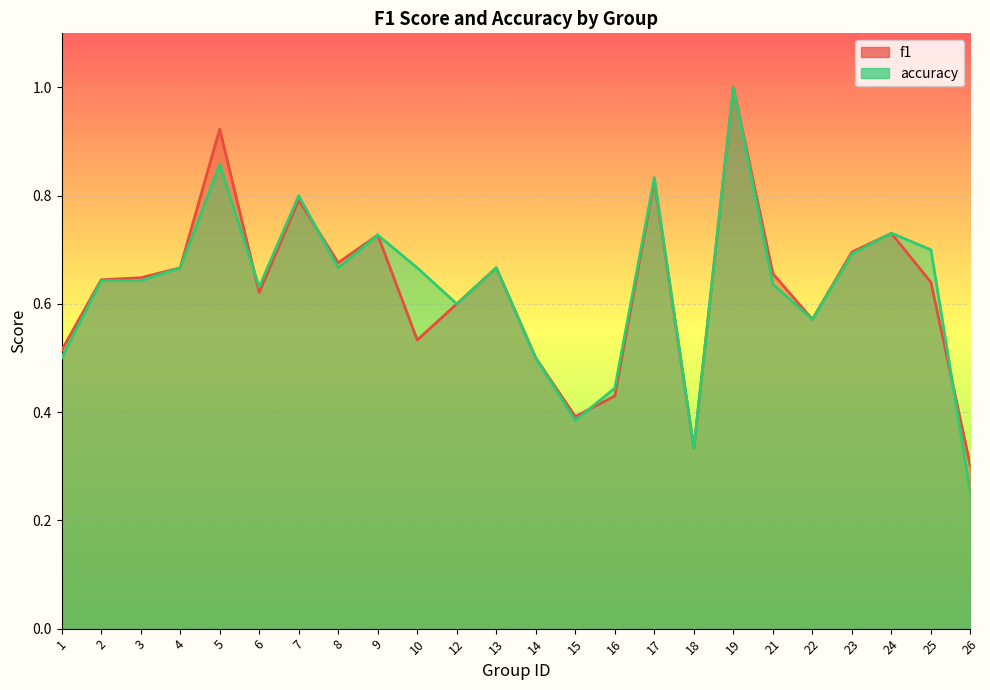

Does the chart display data point markers on the line(s)?

No